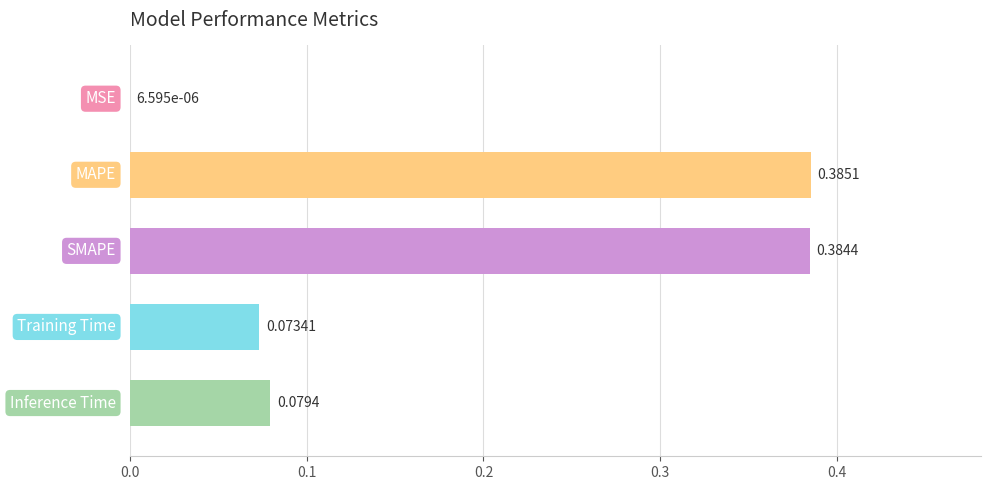

How many distinct data groups are displayed?

1